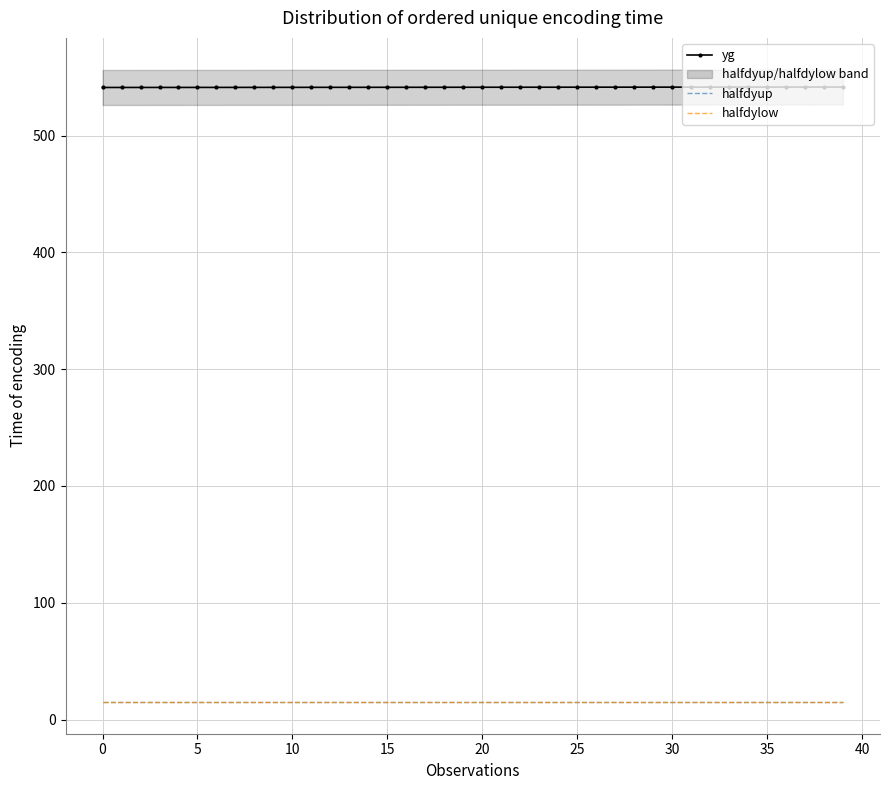

True or false: halfdyup has more than 1 points higher than both neighbors.

False